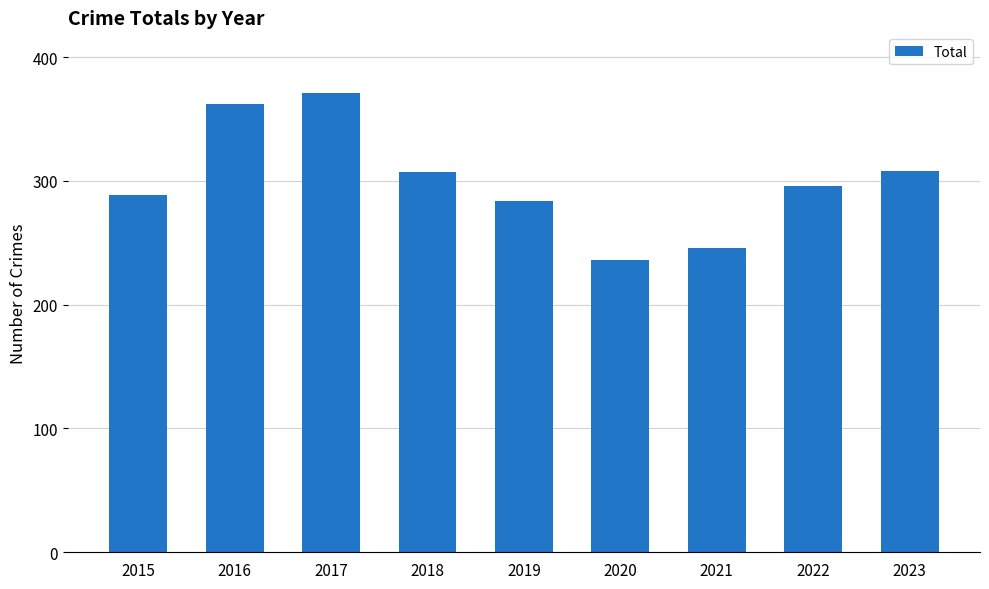

What is the difference between the maximum and minimum values?

135